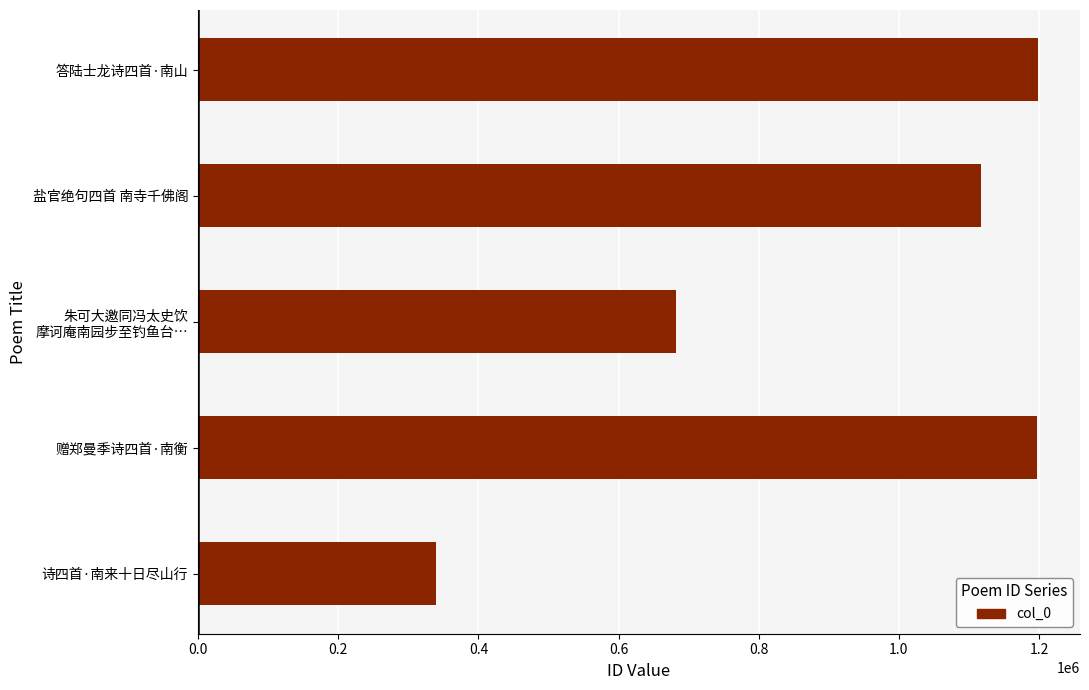

Is it true that the value at 诗四首·南来十日尽山行 is 121346?

False